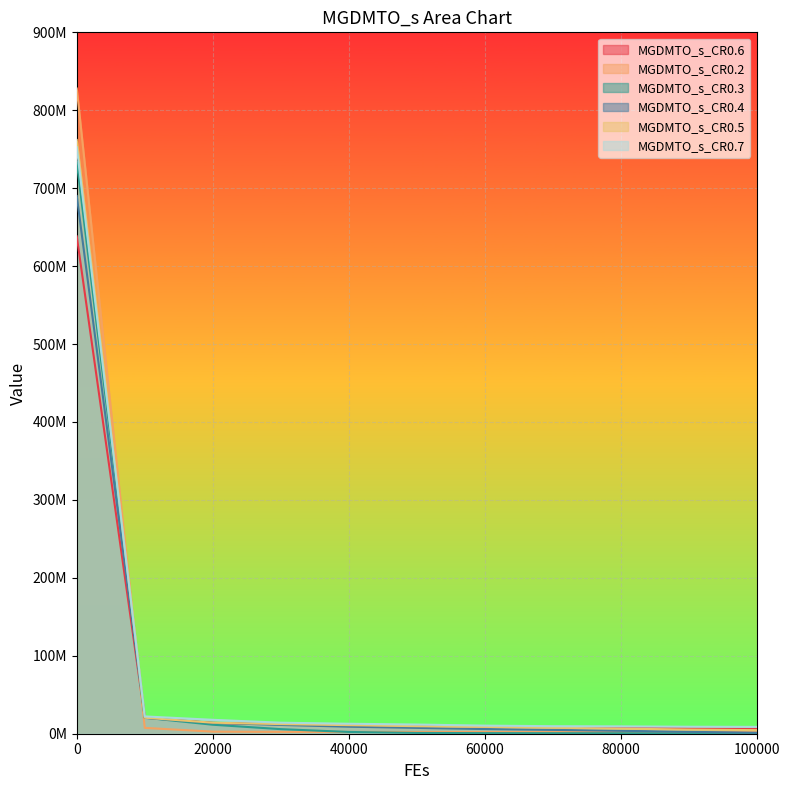

What value does the MGDMTO_s_CR0.6 series have at 0?

638187263.7